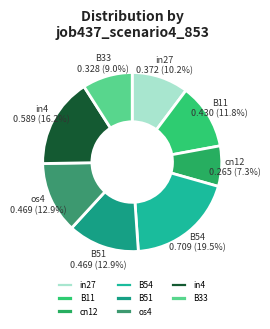

Does B33 represent more than half of the total?

No